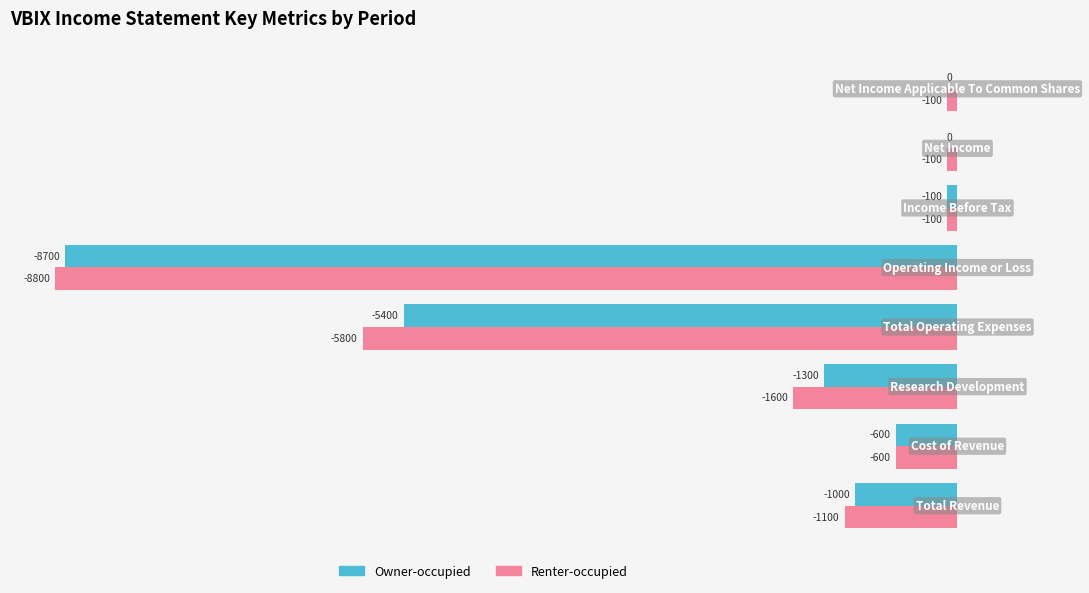

What is the sum of all Owner-occupied values?

-17100